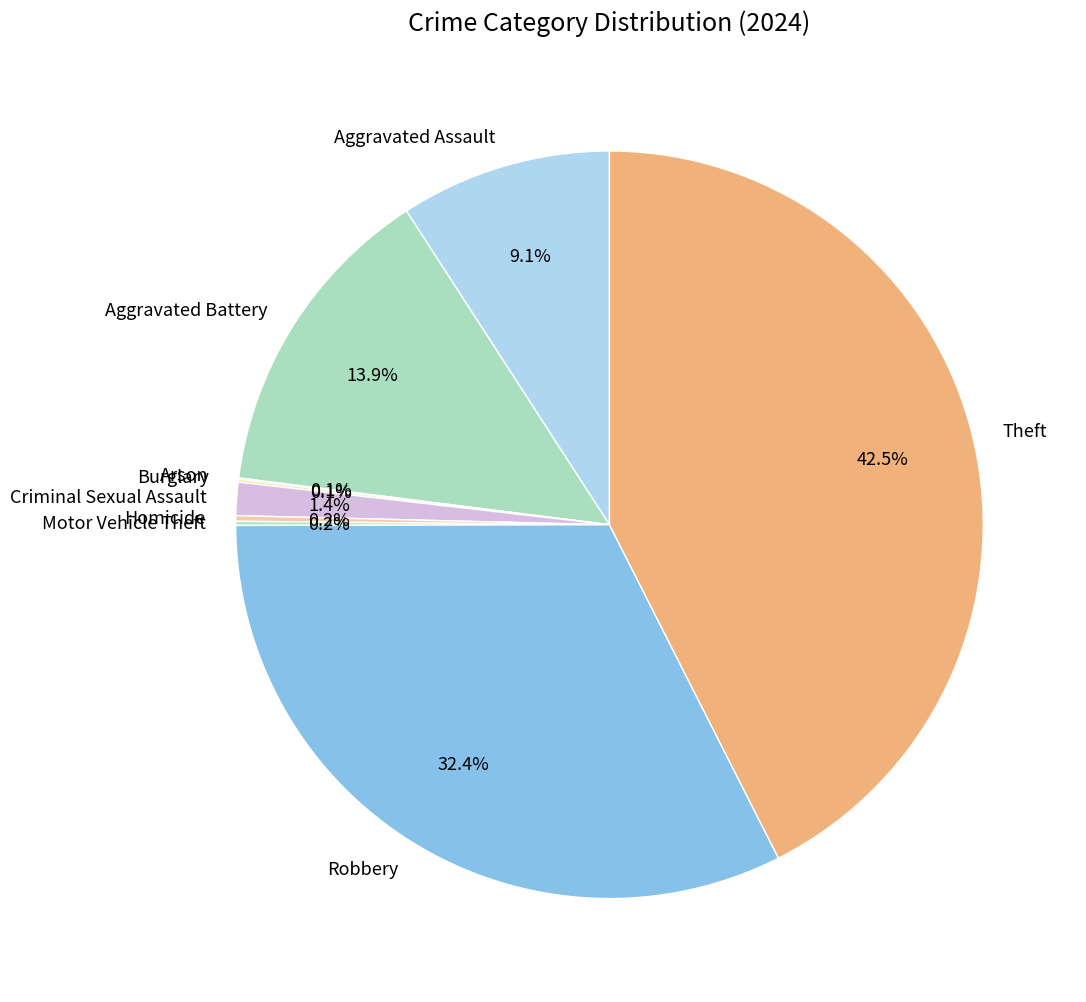

Which has a higher value, Aggravated Assault or Criminal Sexual Assault?

Aggravated Assault